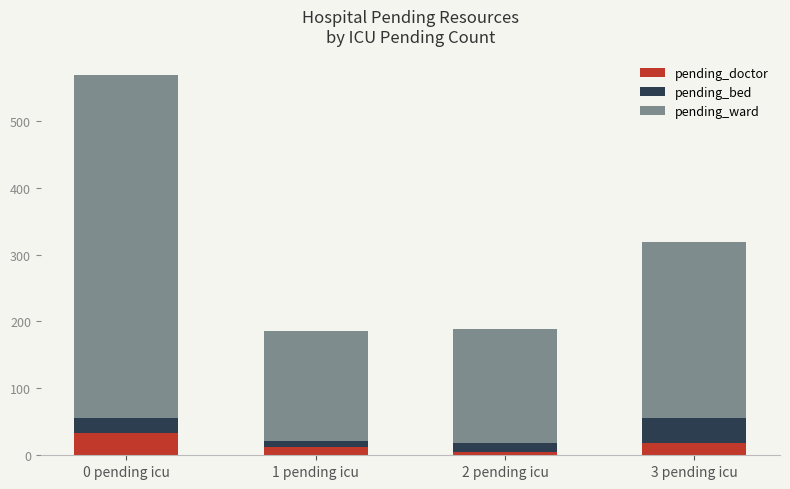

What is the average value of the pending_doctor series?

17